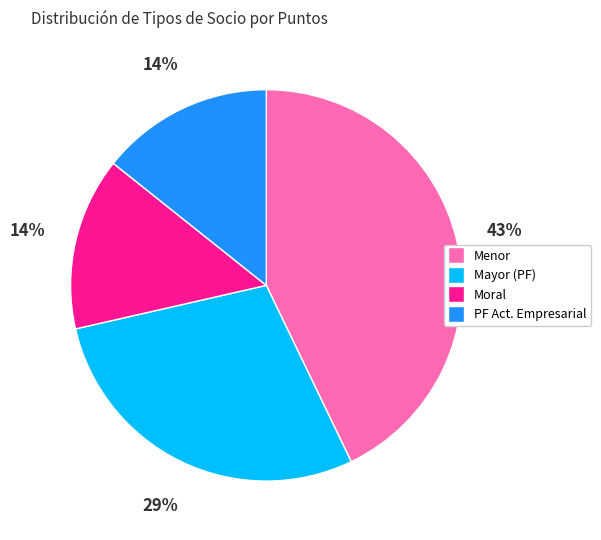

To the nearest percent, what portion does Moral represent?

14%